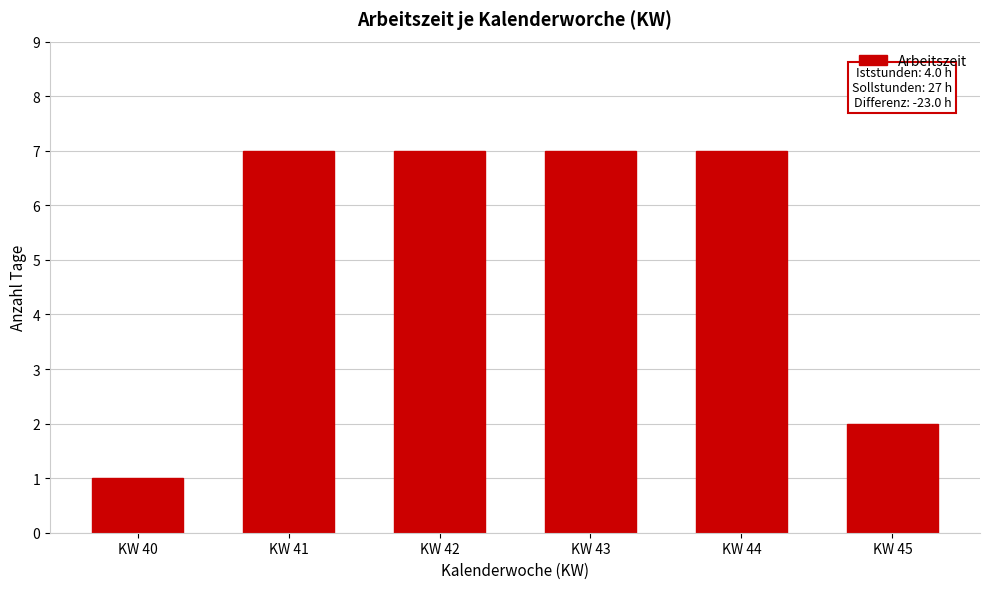

Reading left to right, extract all data points from this chart.

KW 40=1	KW 41=7	KW 42=7	KW 43=7	KW 44=7	KW 45=2